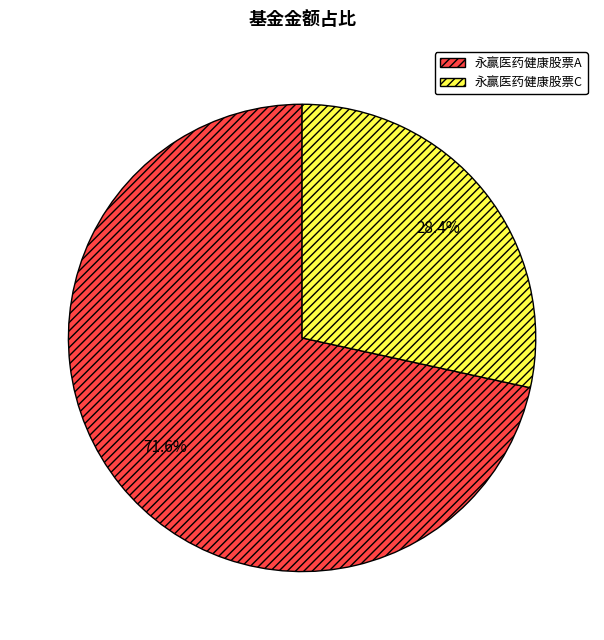

True or false: 永赢医药健康股票C accounts for 28% of the total.

True